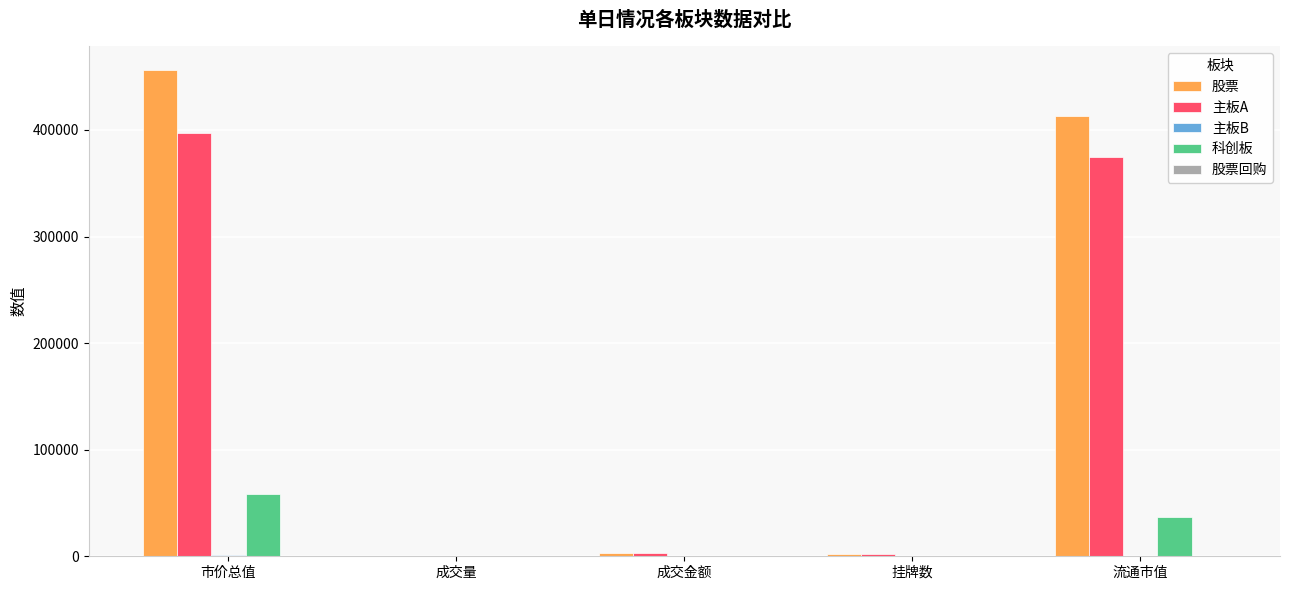

How many data points does each series have?

5